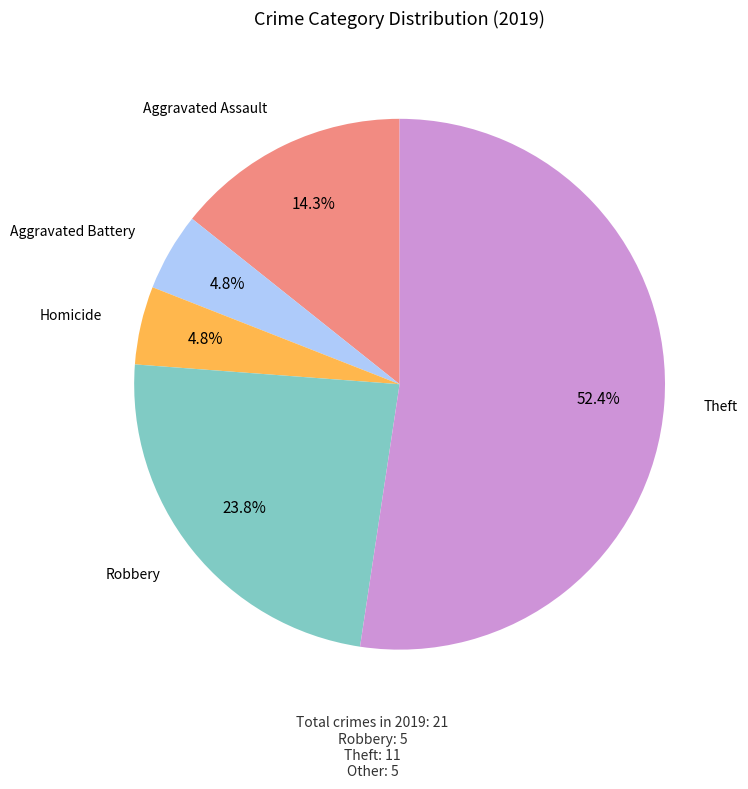

Is there a majority slice in this chart?

Yes